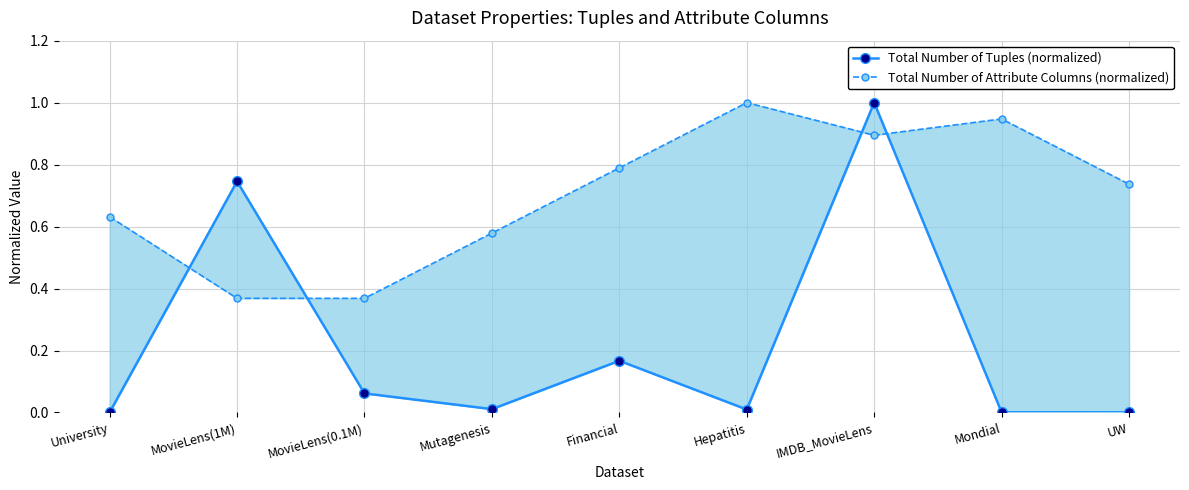

What is the difference between the maximum and minimum values in the Total Number of Tuples (normalized) series?

1.0